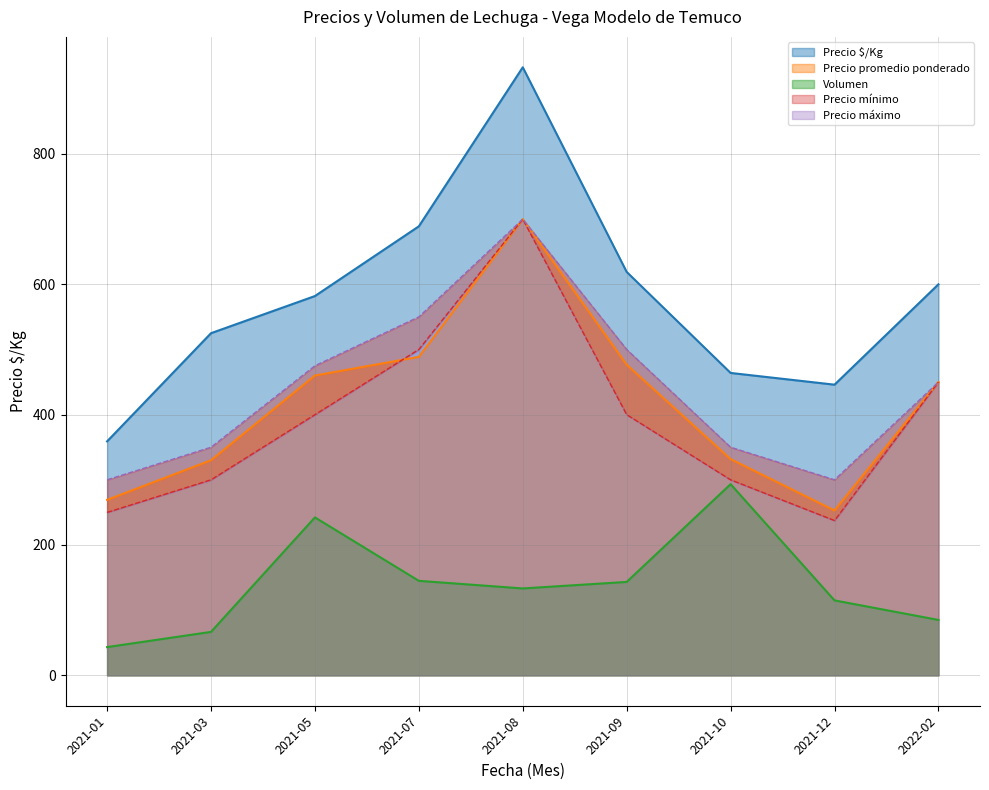

What is the sum of all Precio promedio ponderado values?

3759.3